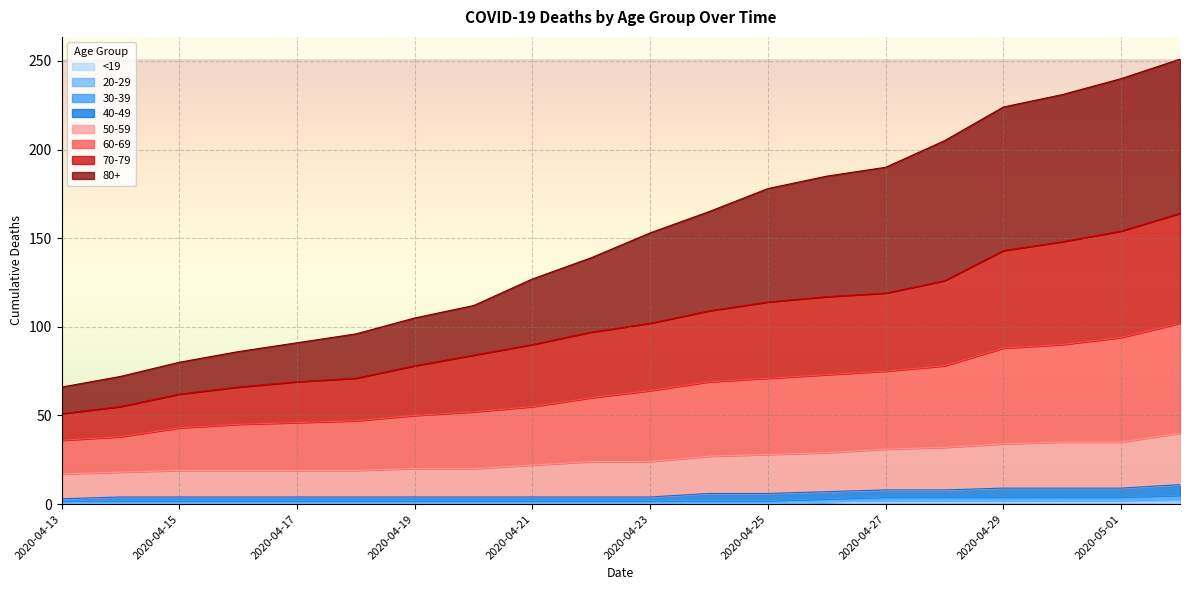

Does the chart display data point markers on the line(s)?

No